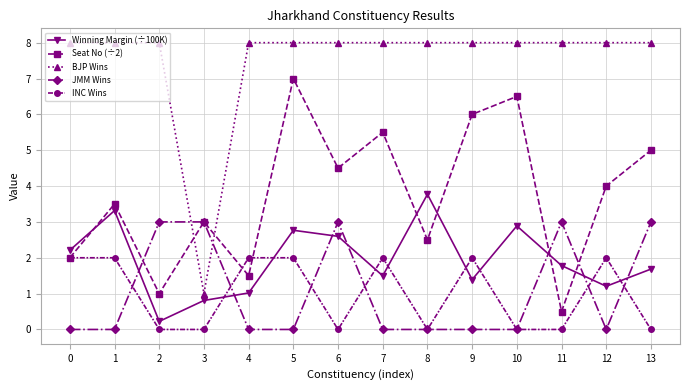

What is the total value across all series at 13?

17.7